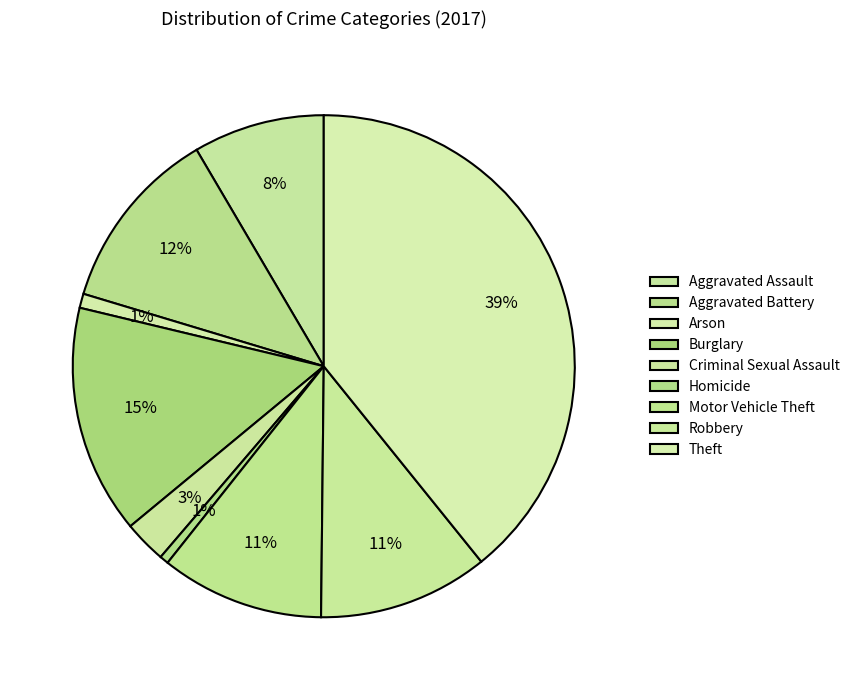

Count the number of slices in the pie.

9